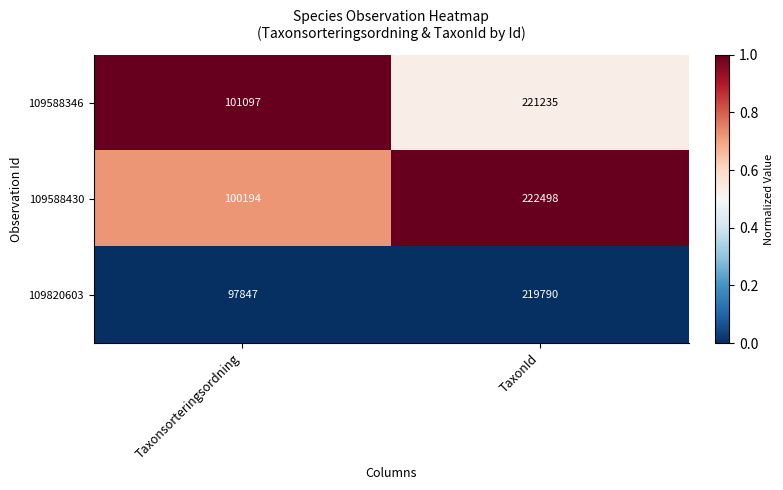

Between Taxonsorteringsordning and TaxonId, which series saw the biggest shift?

109588430